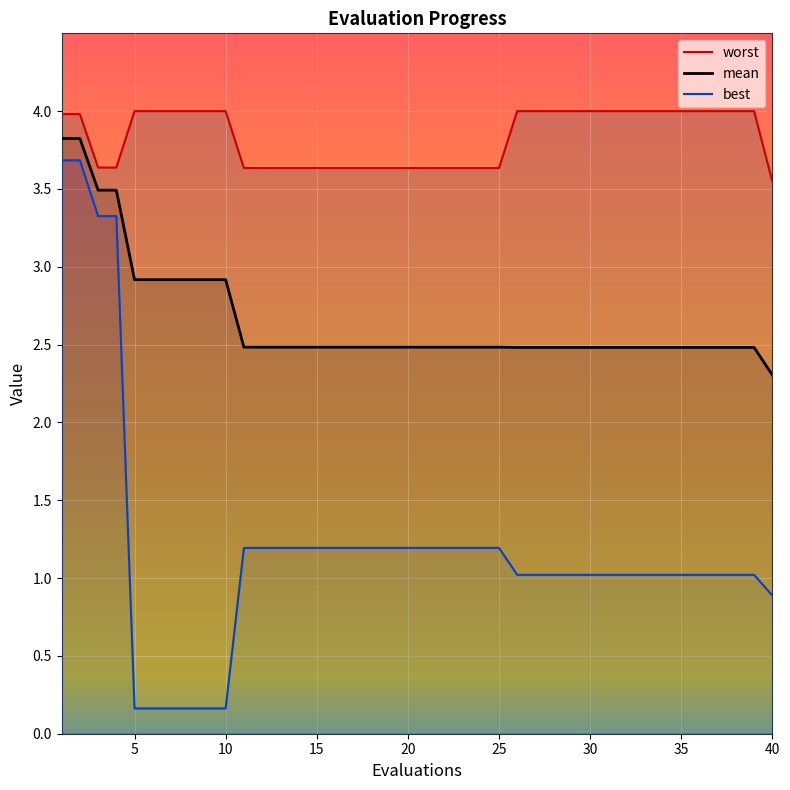

True or false: mean has a value of 0.6 at 15.

False